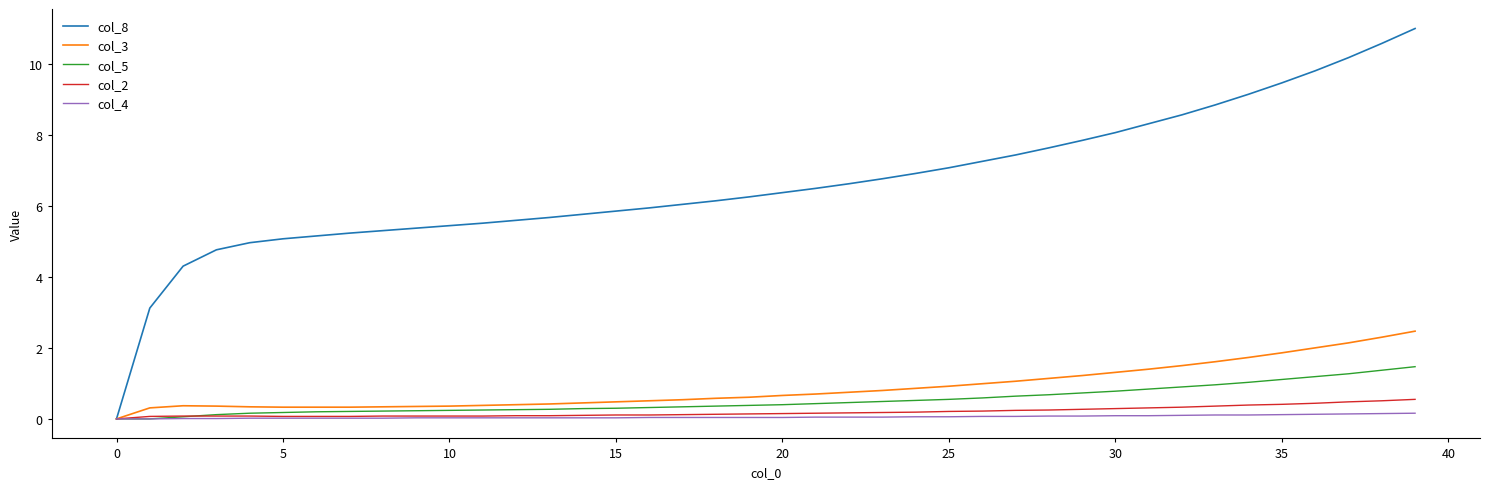

Which series has the largest range (max minus min)?

col_8